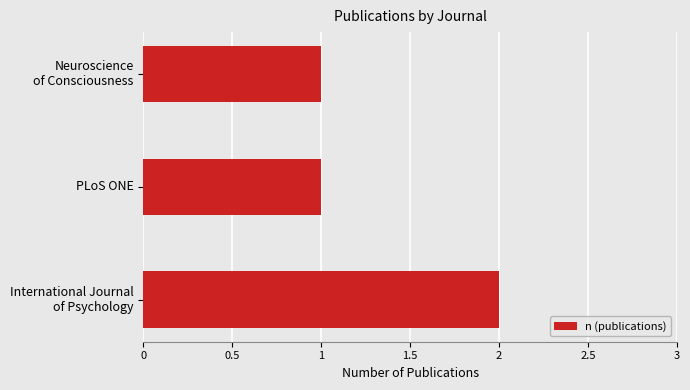

What is the sum of all values?

4